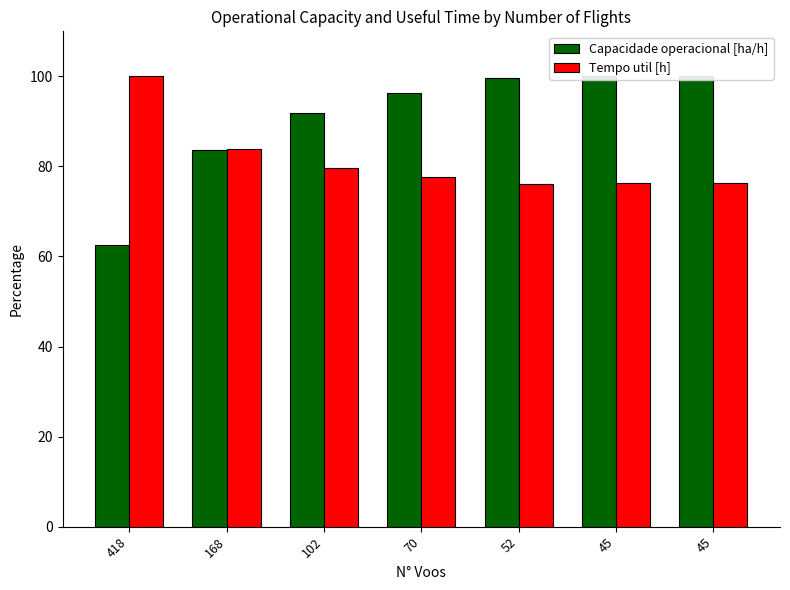

The value of Tempo util [h] at 52 is 76.2. True or false?

True